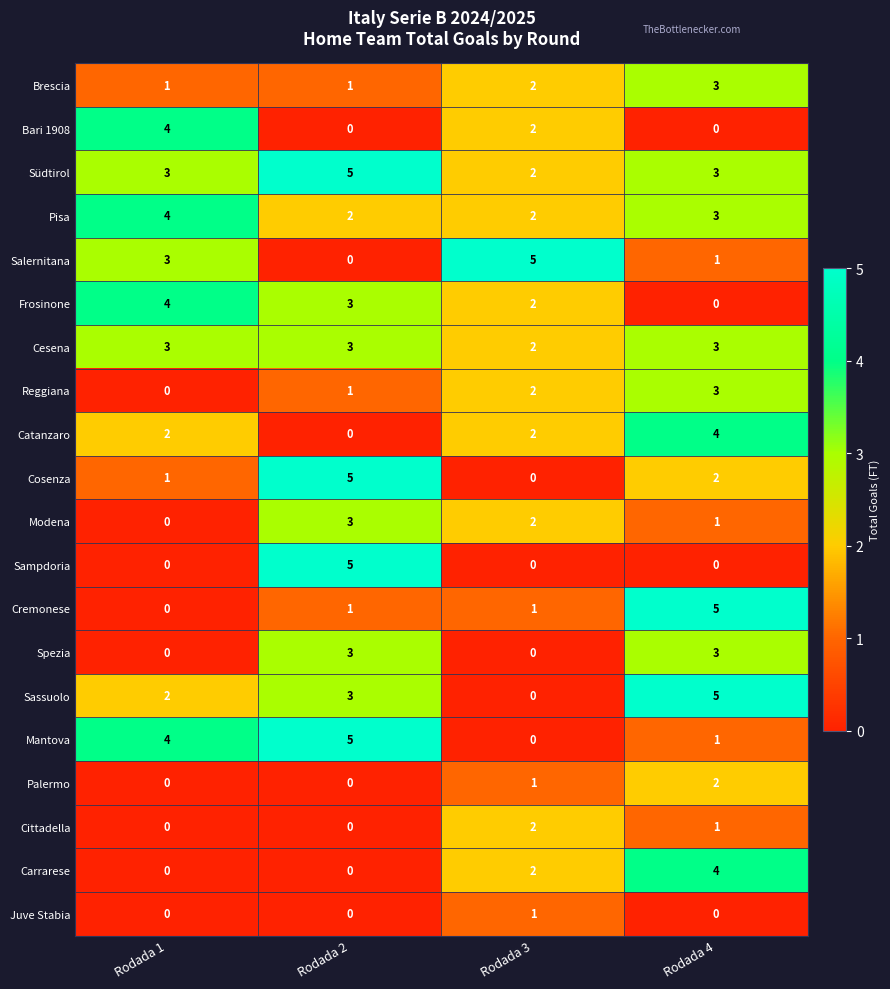

How many Mantova values are between 1 and 5?

3